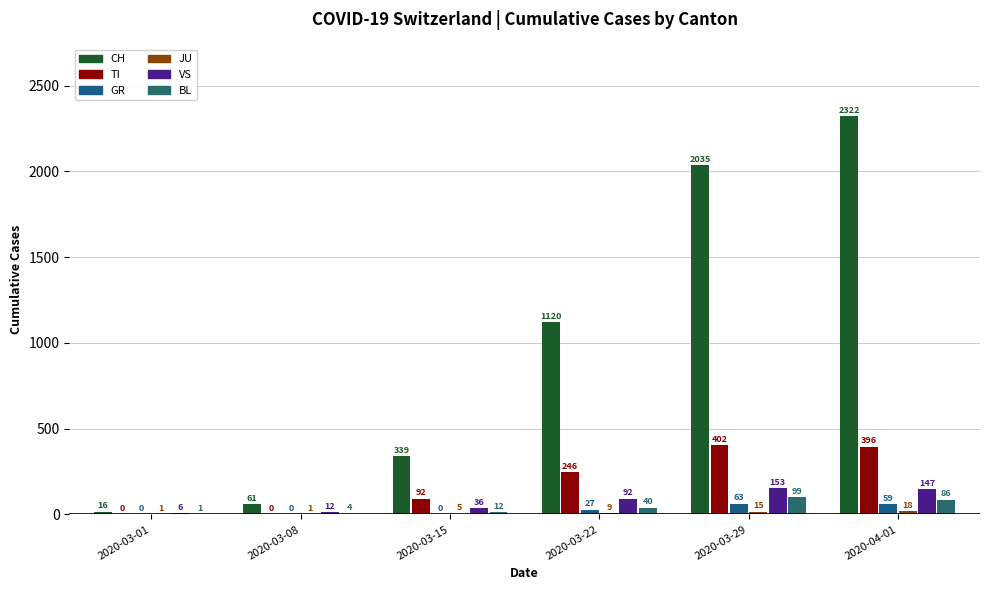

Does the chart contain stacked bars?

No